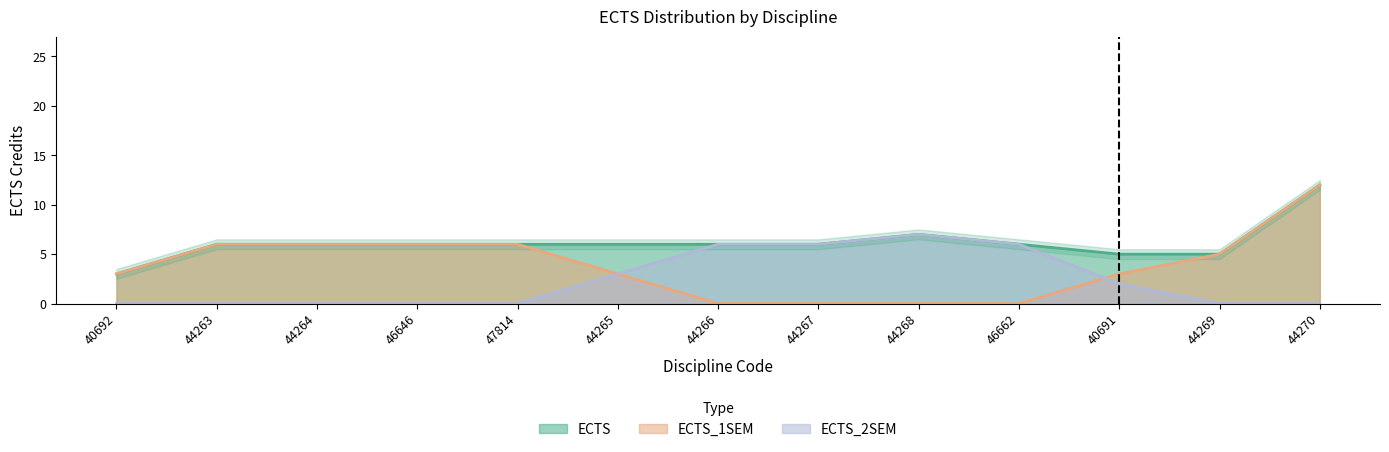

What is the maximum value for ECTS?

12